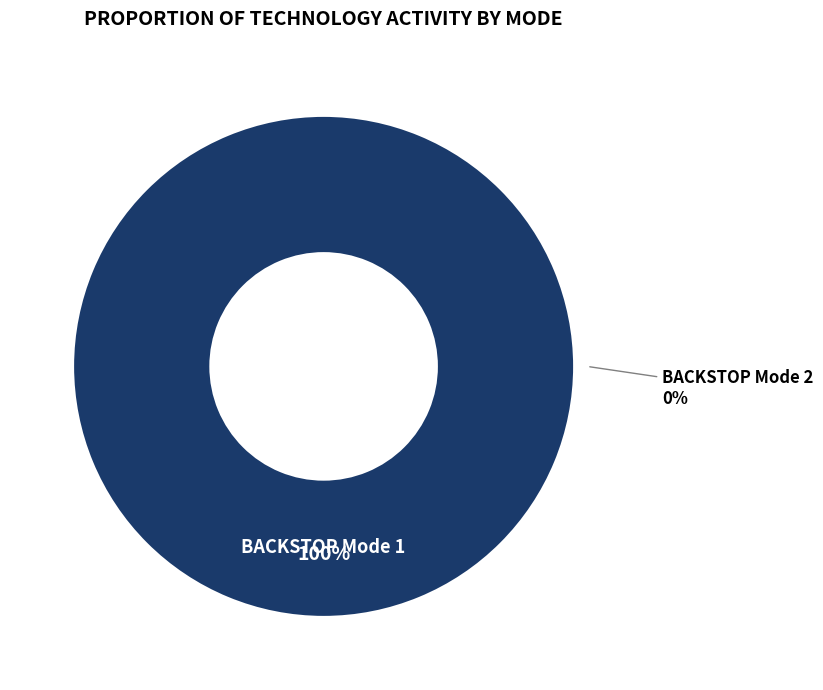

To the nearest percent, what percentage of the pie is BACKSTOP Mode 1?

100%